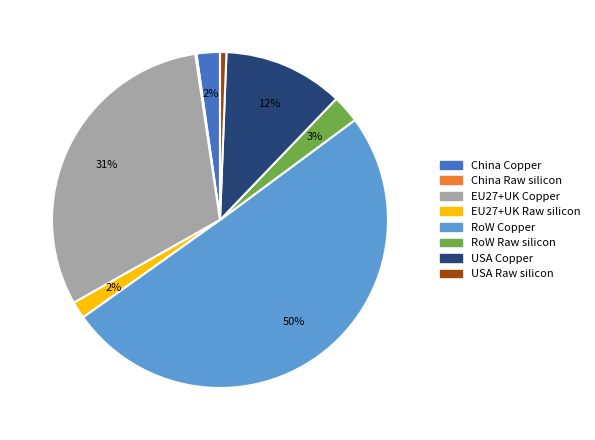

Is it true that EU27+UK Raw silicon is 2% of the pie?

True